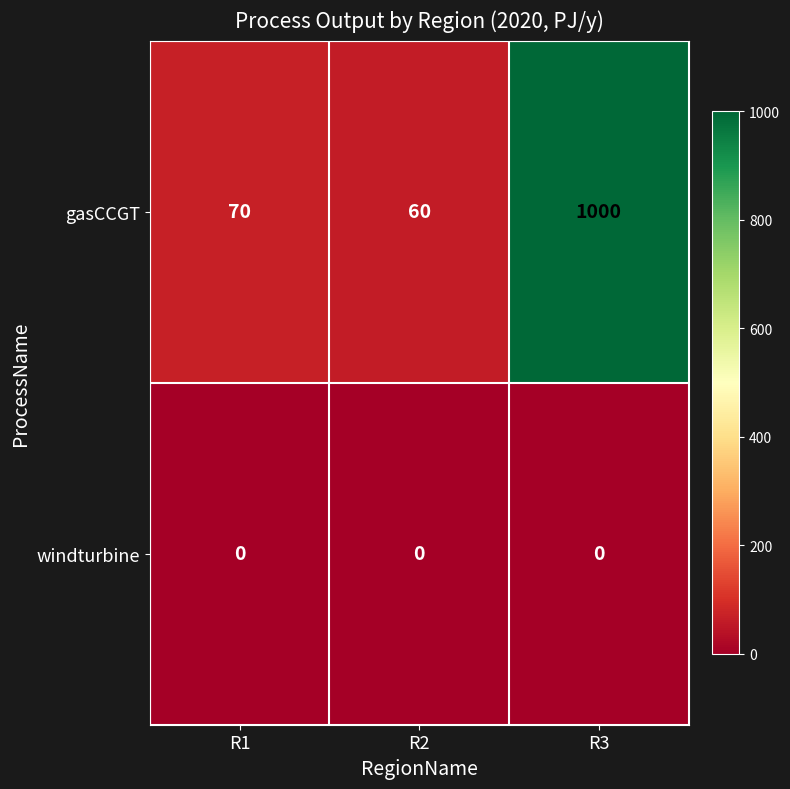

How many data points does each series have?

3